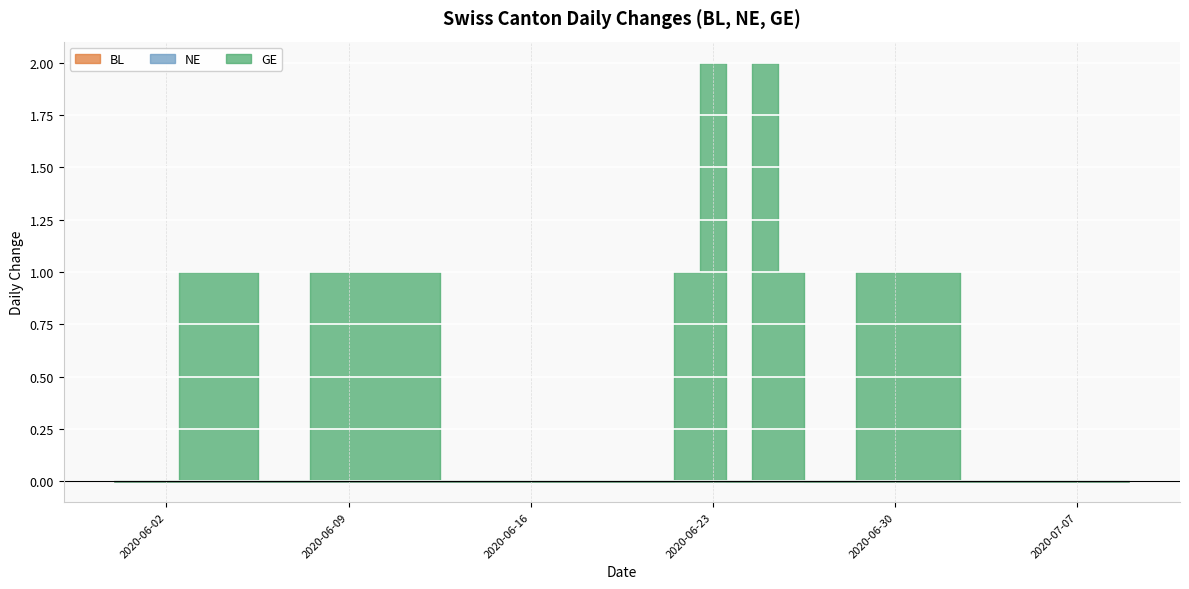

At which category does the chart reach its minimum across all series?

2020-05-31